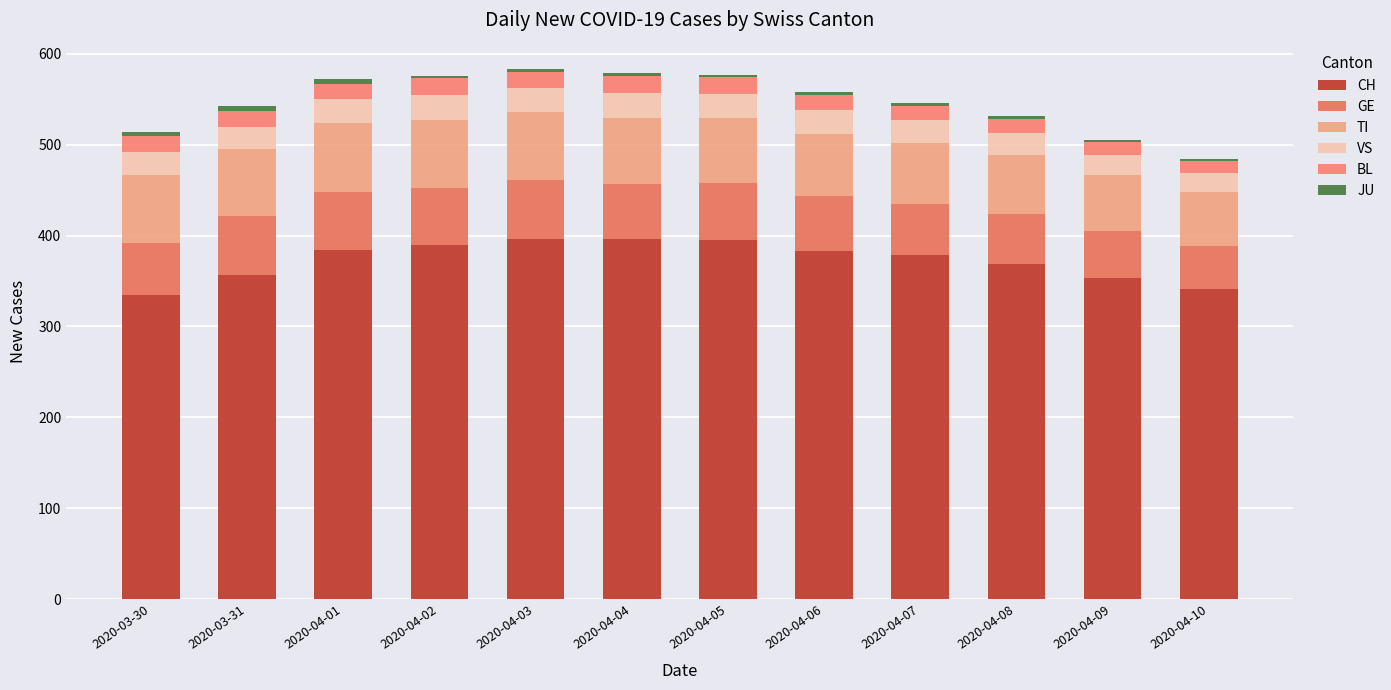

How many data points does each series have?

12